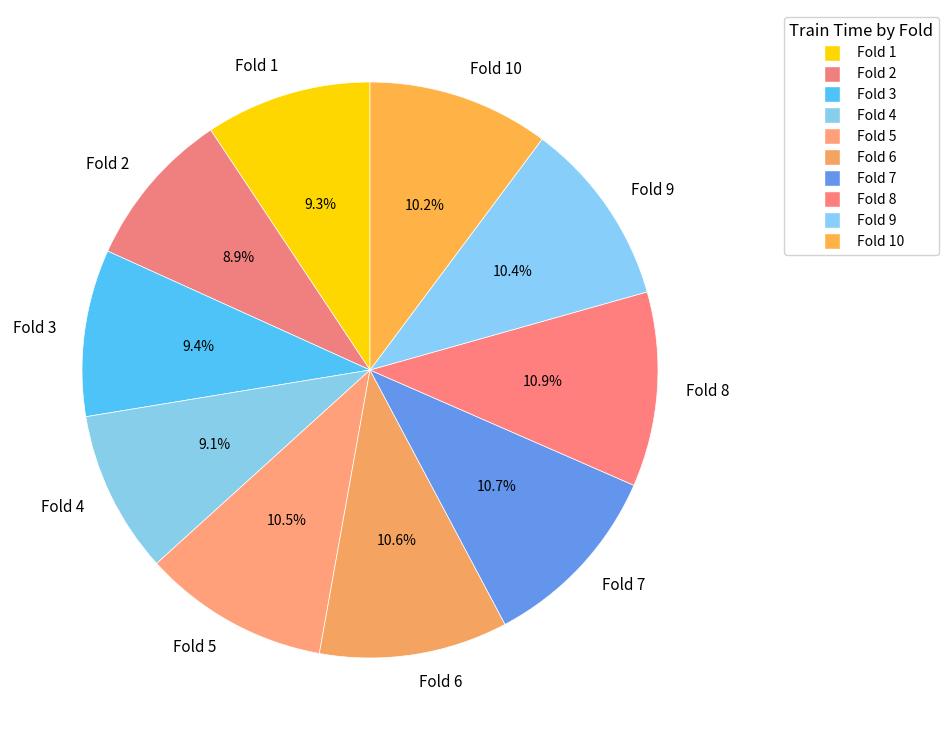

How many slices are in this pie chart?

10